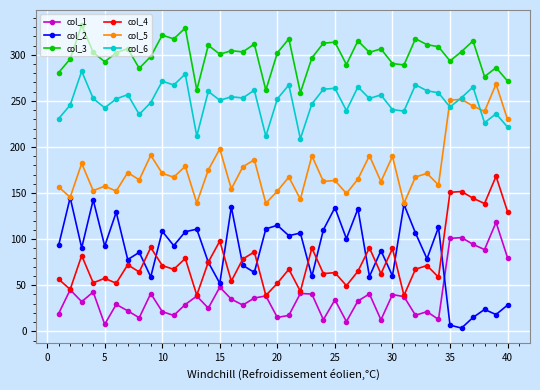

Which series has the largest total across all categories?

col_3